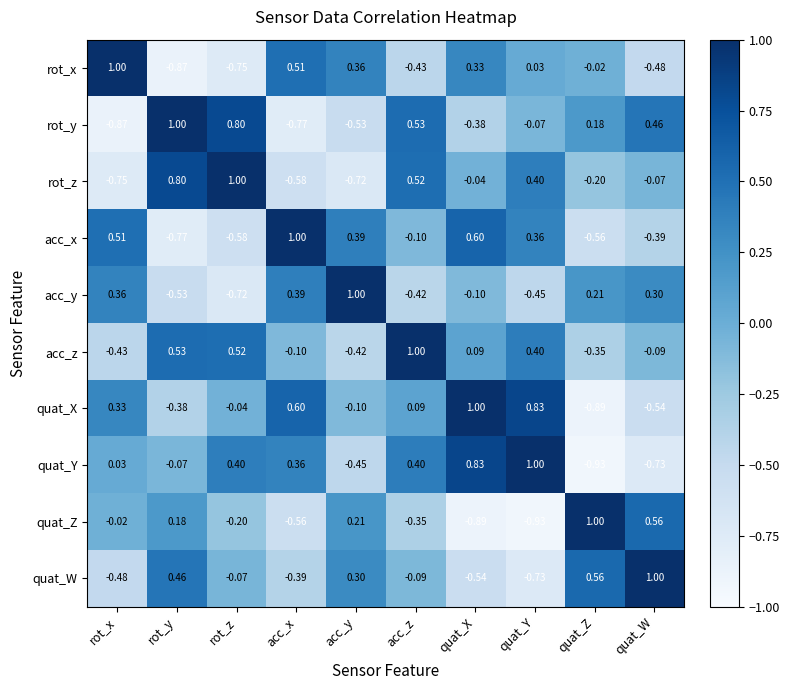

At how many categories does at least one series exceed 0?

10